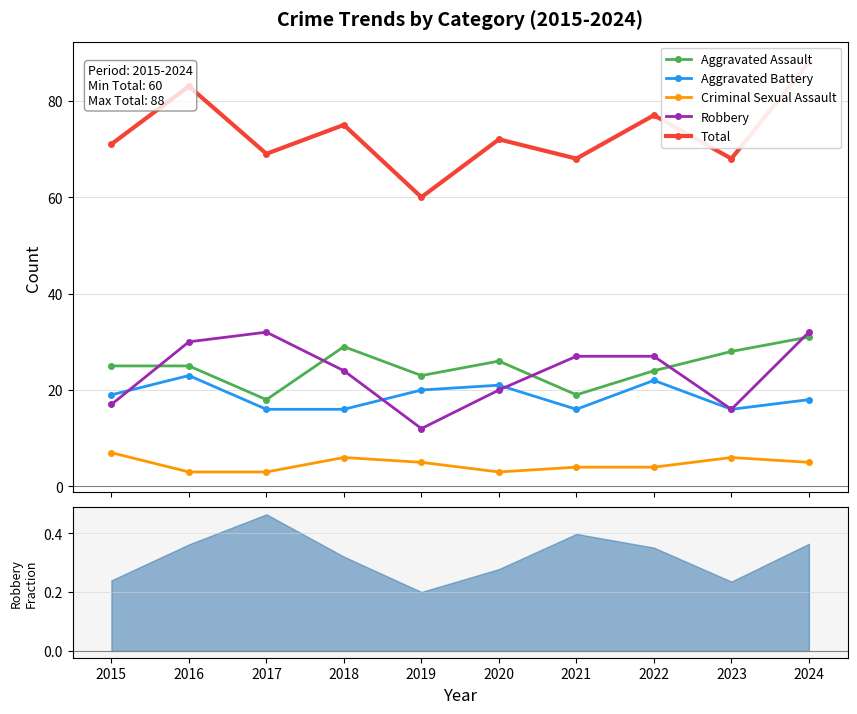

What are all the series names shown in the legend?

Aggravated Assault, Aggravated Battery, Criminal Sexual Assault, Robbery, Total